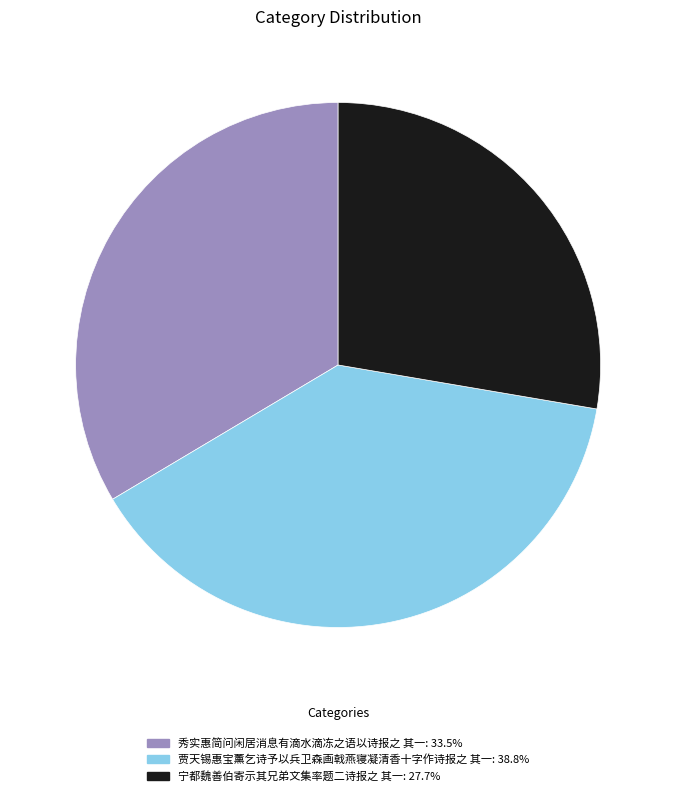

Is the sum of 秀实惠简问闲居消息有滴水滴冻之语以诗报之 其一 and 贾天锡惠宝薰乞诗予以兵卫森画戟燕寝凝清香十字作诗报之 其一 greater than half?

Yes